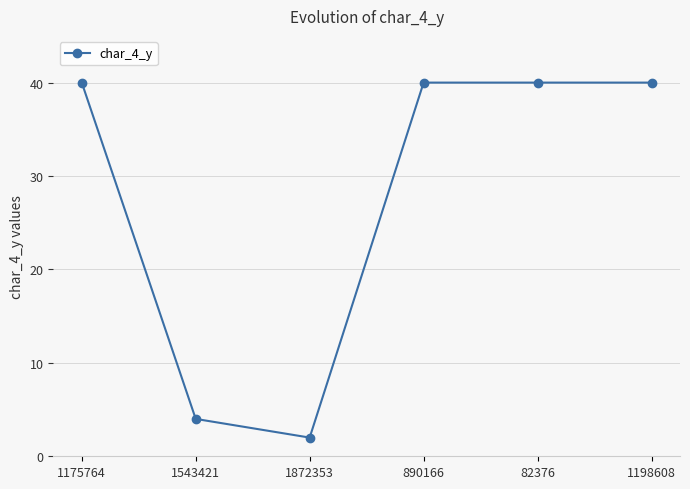

What is the average value?

28